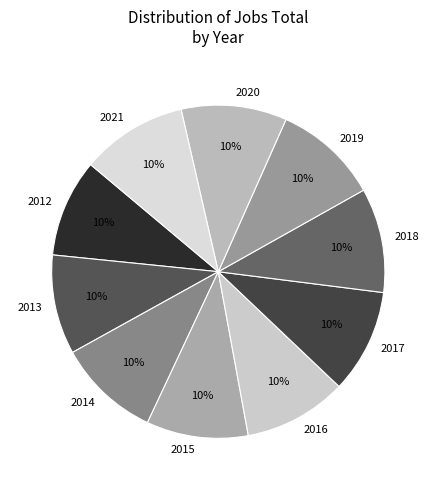

Does 2019 account for over 50% of the chart?

No